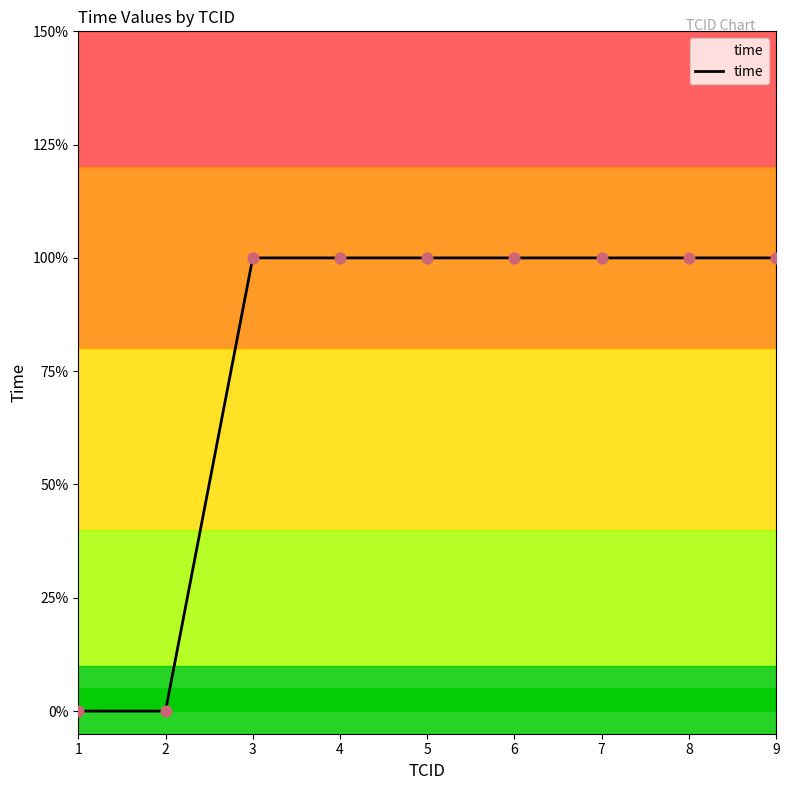

What is the change in value from 2 to 7?

+1